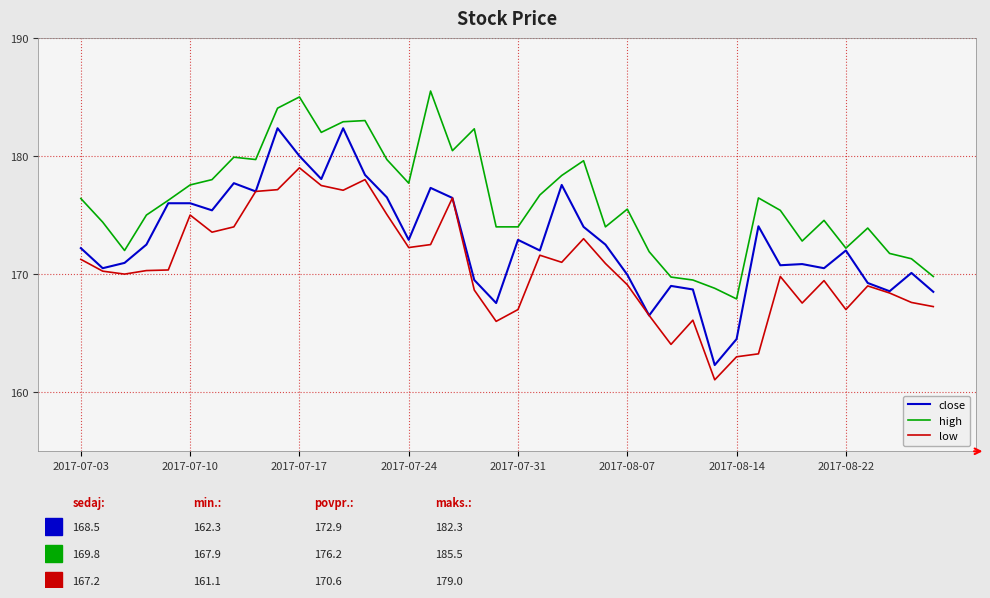

What is the difference between the maximum and minimum values in the high series?

17.6